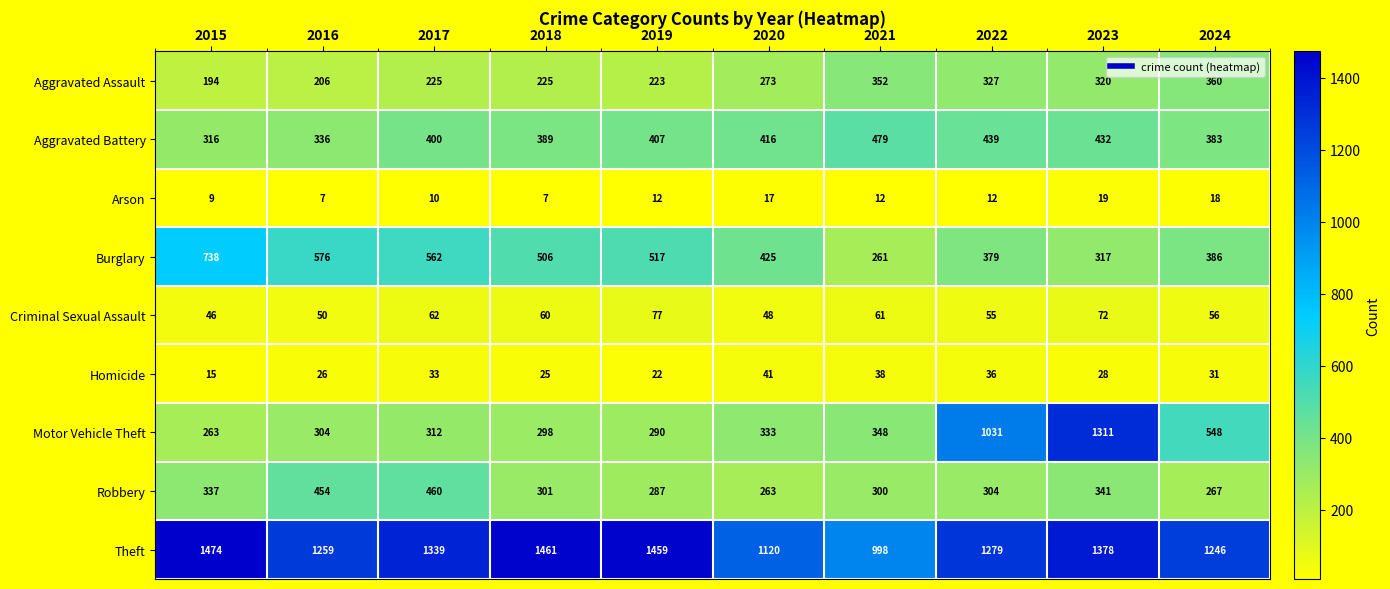

What is the difference between the Burglary values at 2018 and 2021?

245